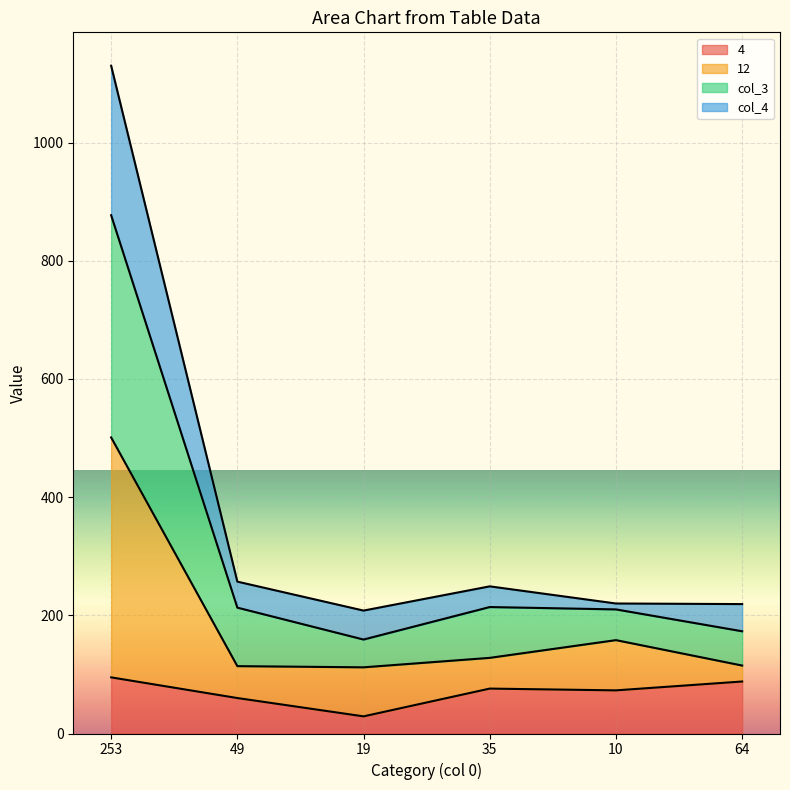

True or false: 4 and 12 intersect in this chart.

False